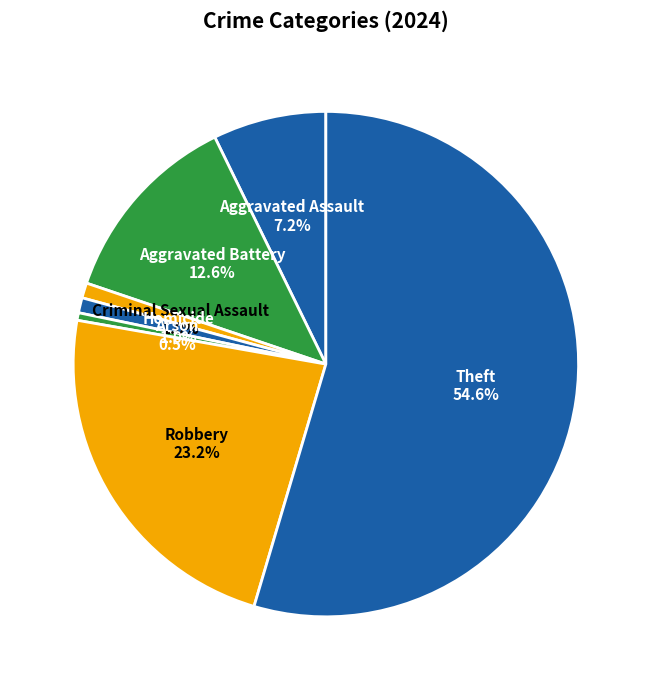

How many segments does this pie chart have?

7